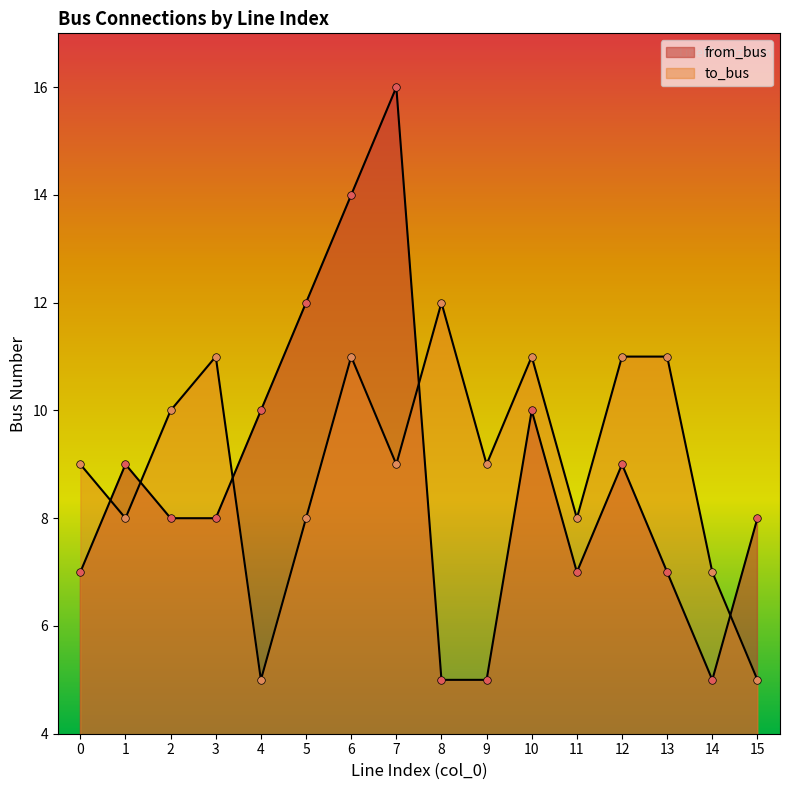

Is the value of to_bus at 2 greater than the value of from_bus at 4?

No